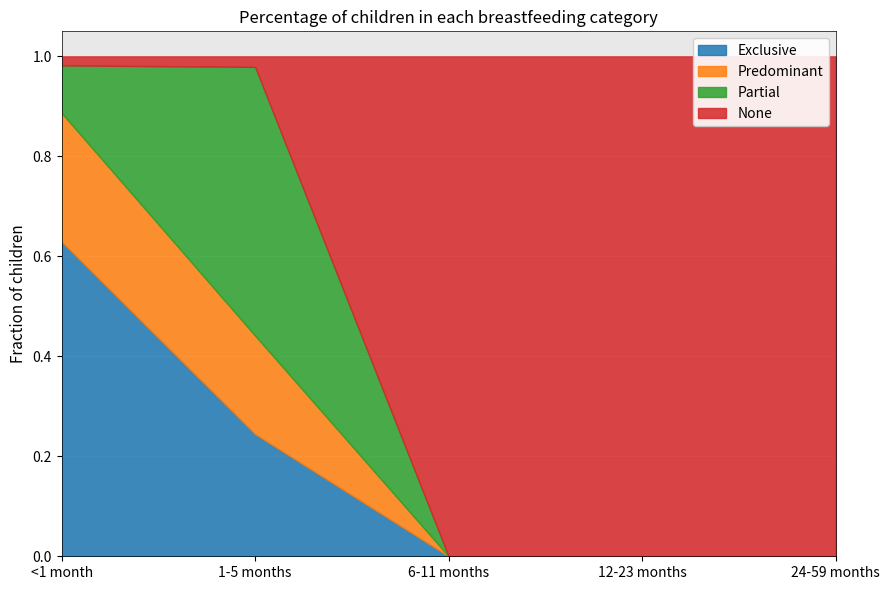

True or false: None has more than 1 interior local peaks.

False